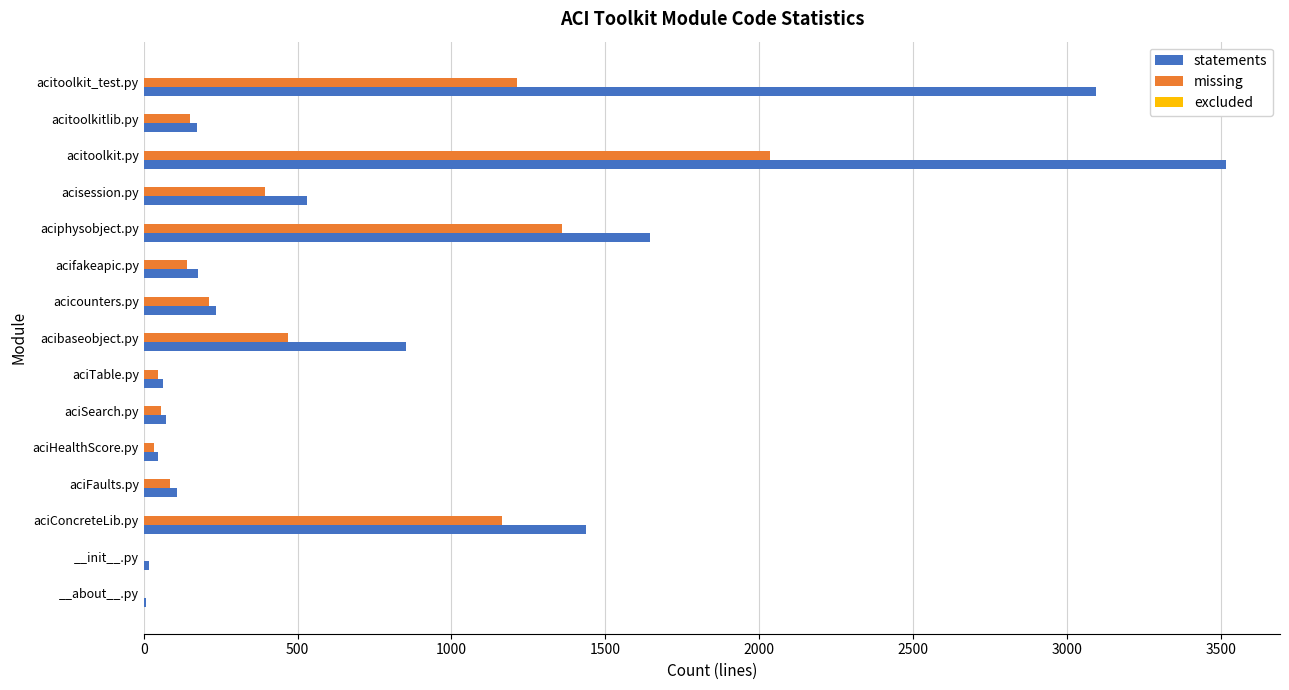

What is the highest value of the missing series?

2034